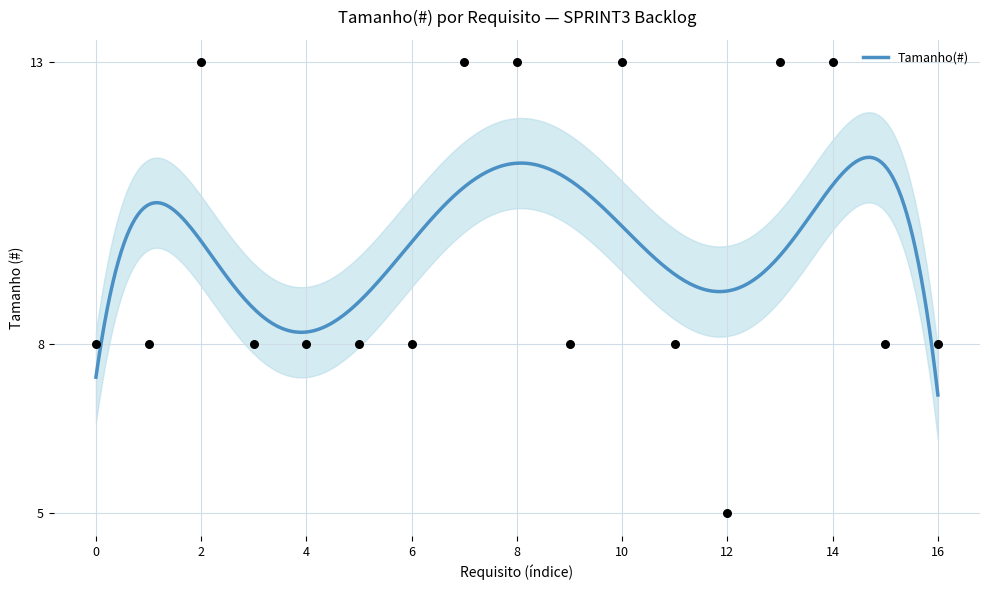

What is the highest value of the Tamanho(#) series?

11.3